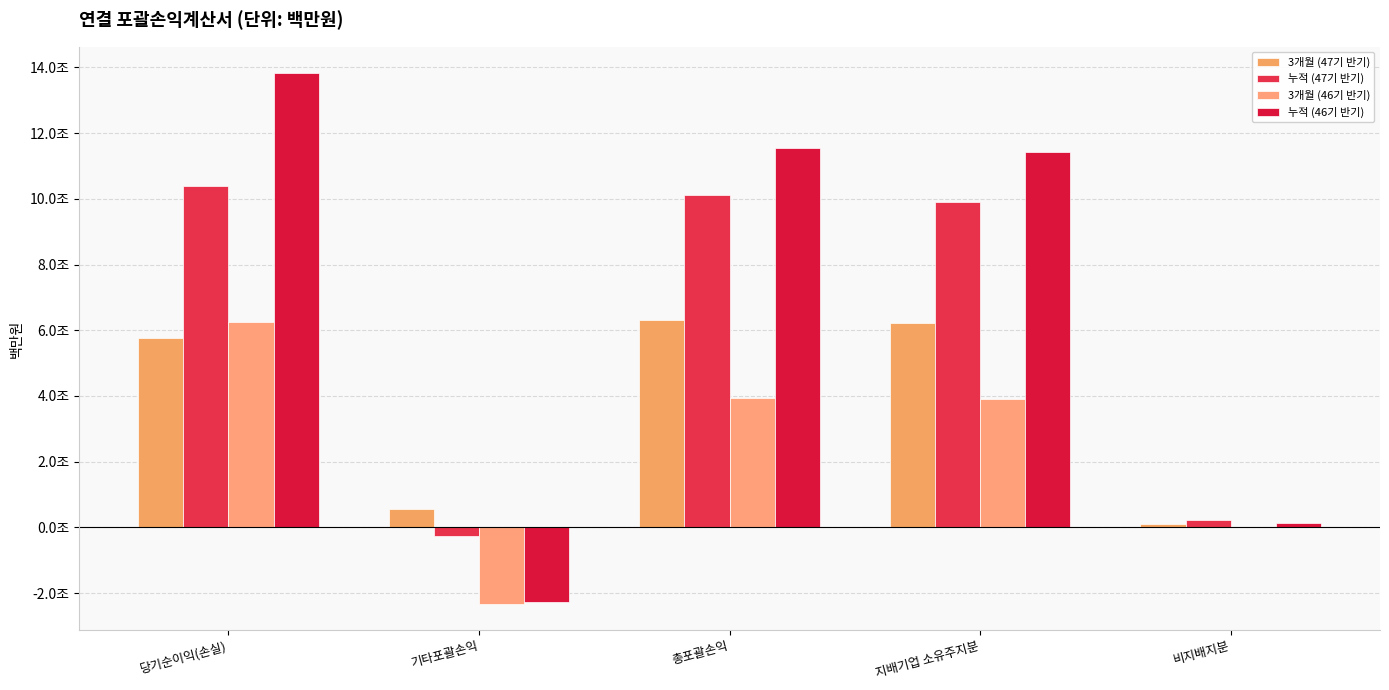

What is the total value across all series at 기타포괄손익?

-4293239